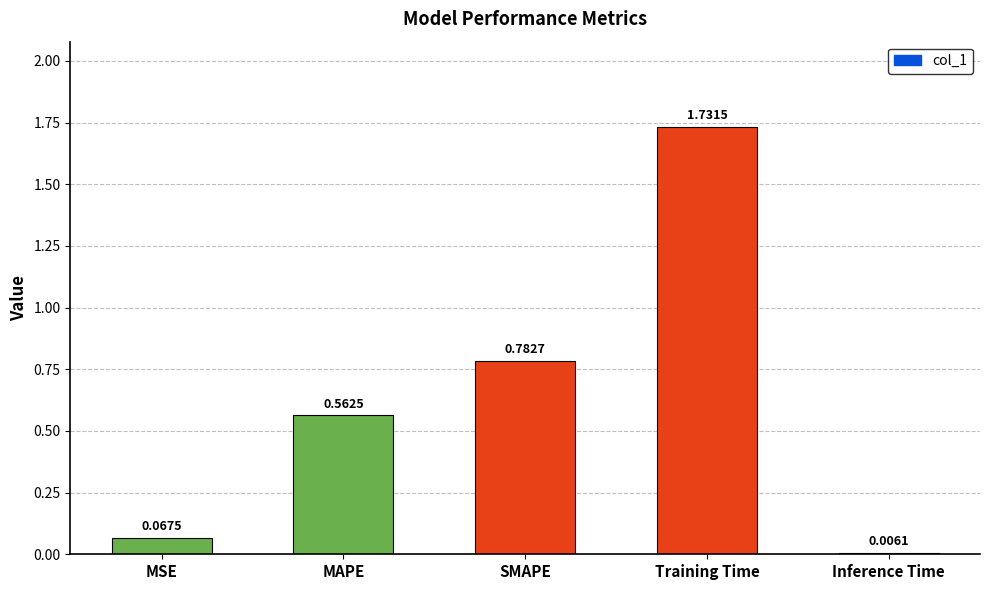

What is the sum of the values at MAPE and SMAPE?

1.3